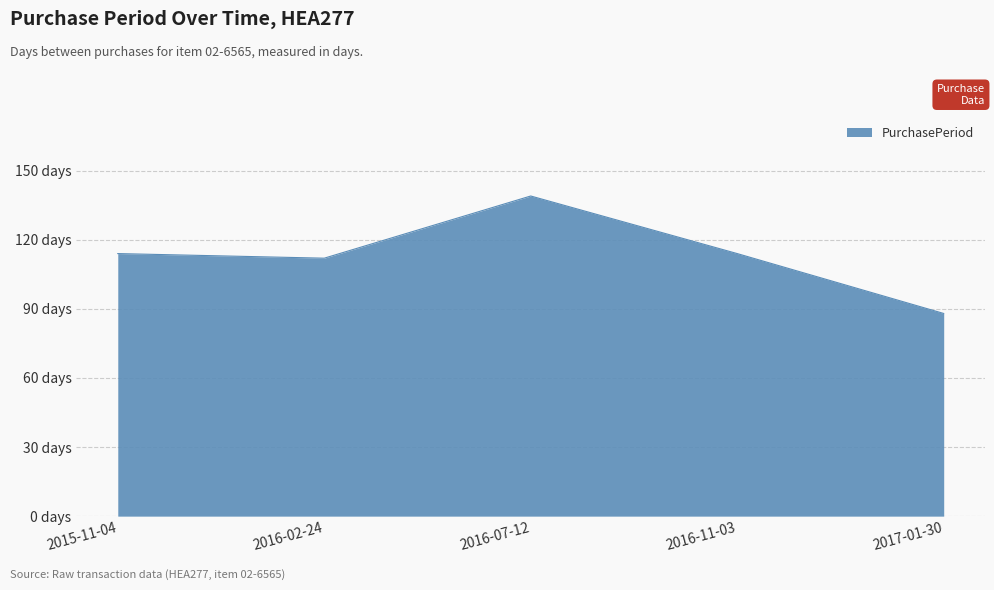

Does the chart have visible grid lines?

Yes